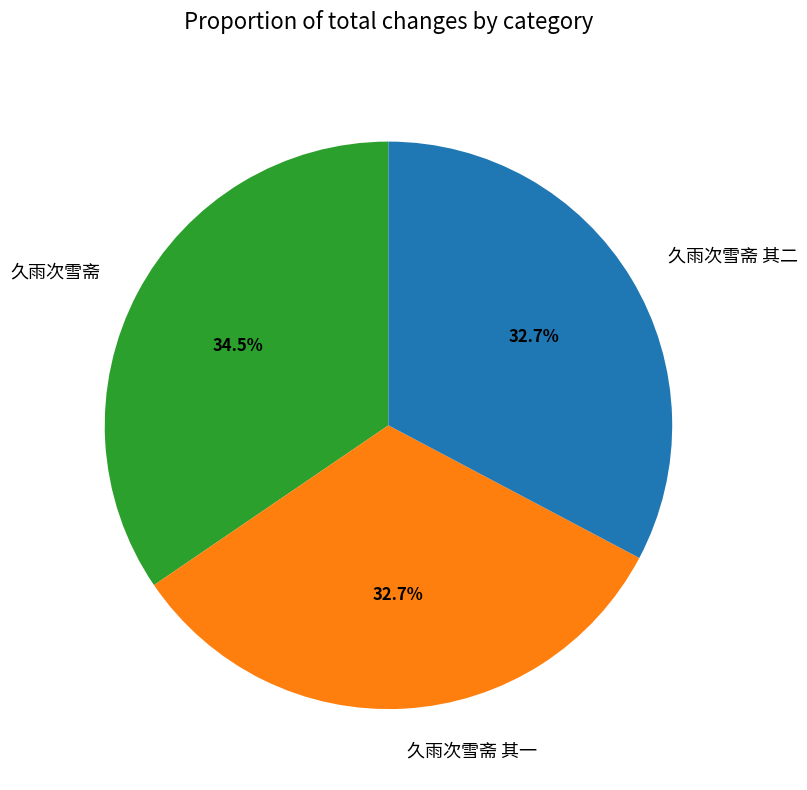

What is the largest slice in the pie chart?

久雨次雪斋